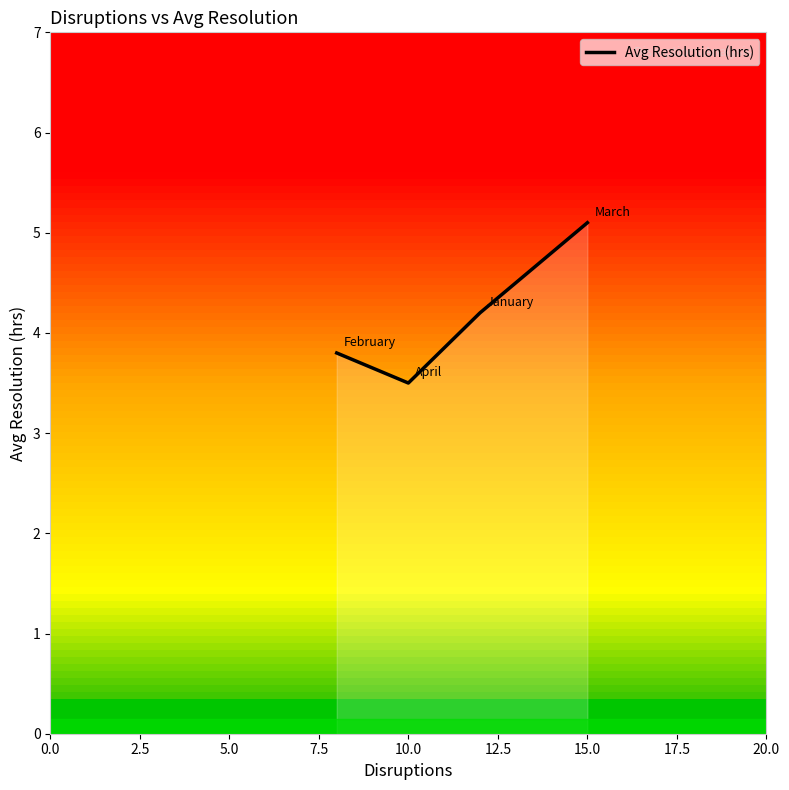

How many lines are shown in the chart?

1